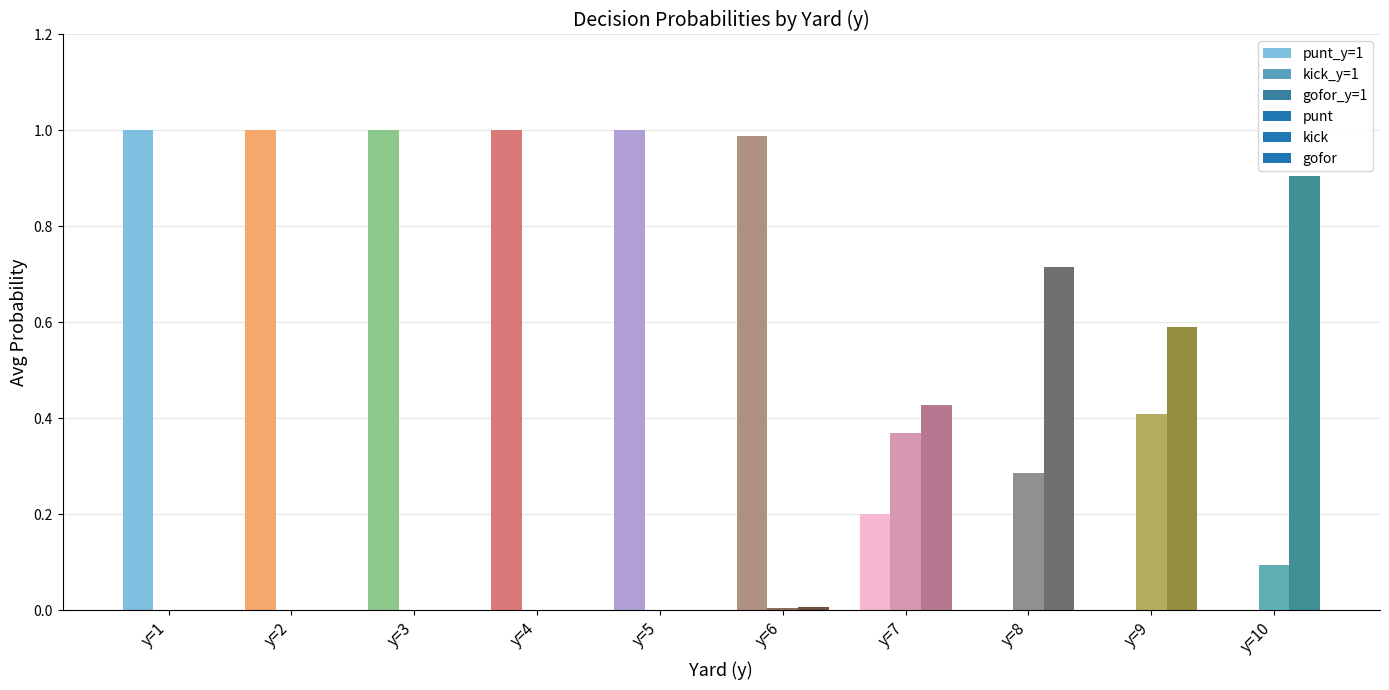

List the labels in order of punt value, smallest first.

y=8, y=9, y=10, y=7, y=6, y=1, y=2, y=3, y=4, y=5